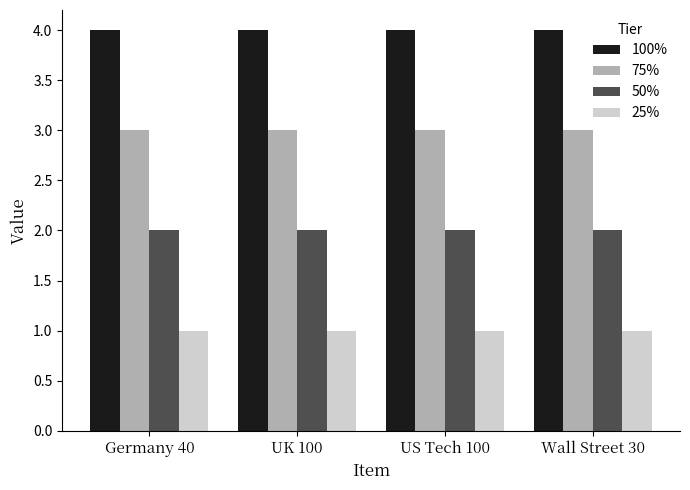

At Wall Street 30, list the series in order from smallest to largest.

25%, 50%, 75%, 100%